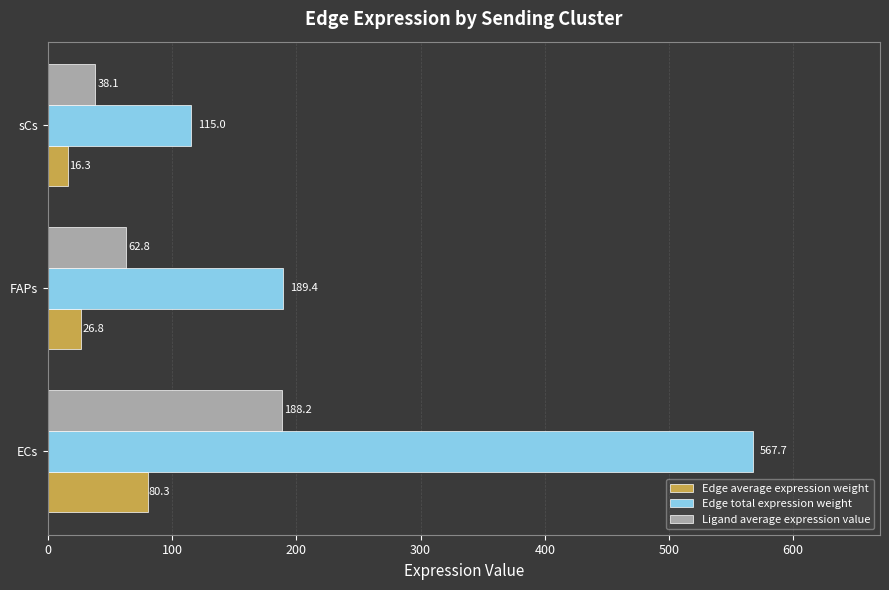

What is the total value across all series at FAPs?

279.0